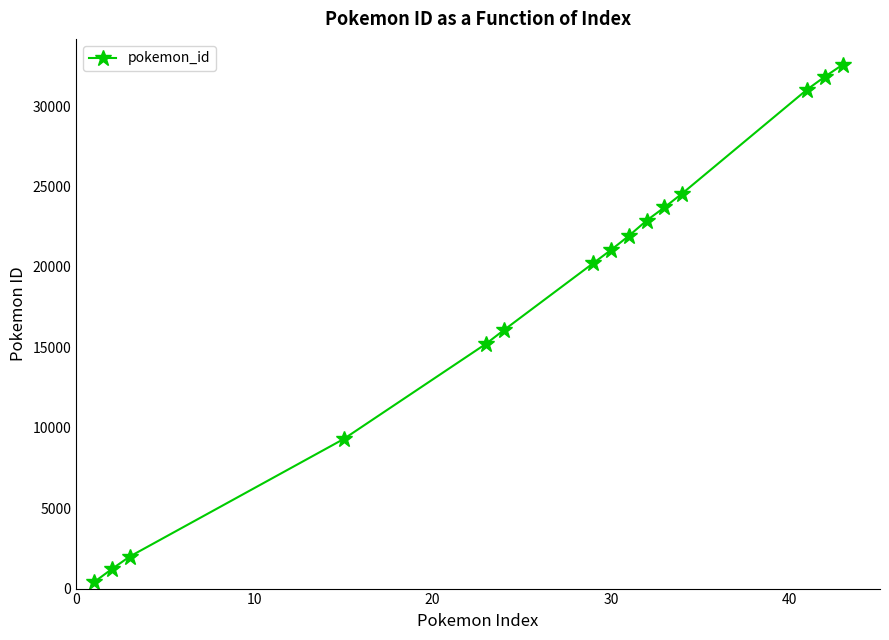

How many distinct data groups are displayed?

1